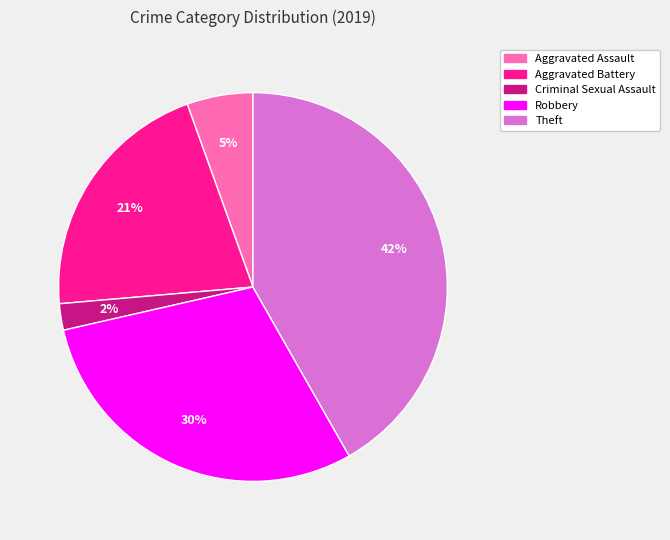

Is Aggravated Battery the majority of the pie?

No